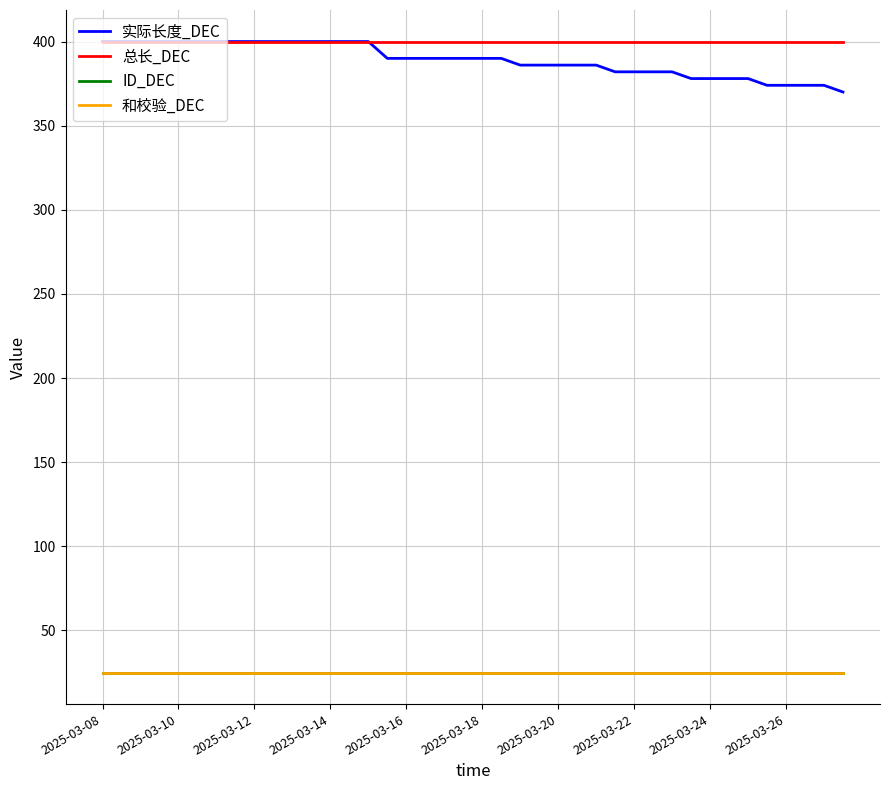

Which label corresponds to the smallest value in the chart?

2025-03-08